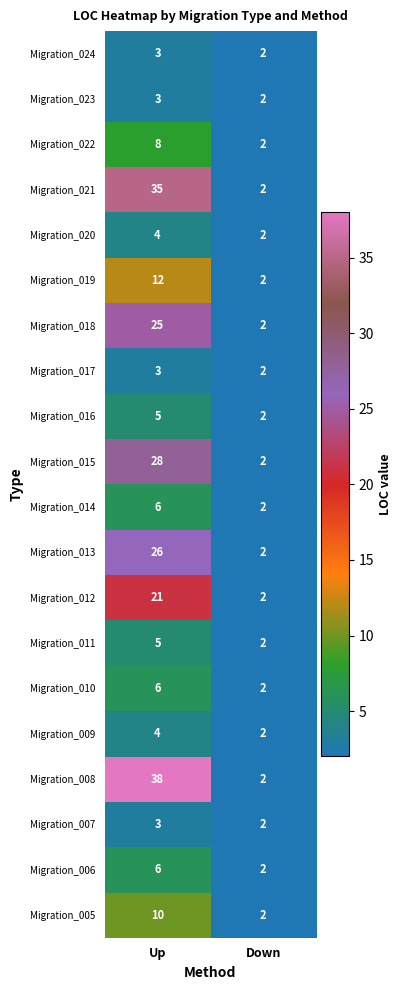

What is the difference between the highest and lowest values at Up?

35